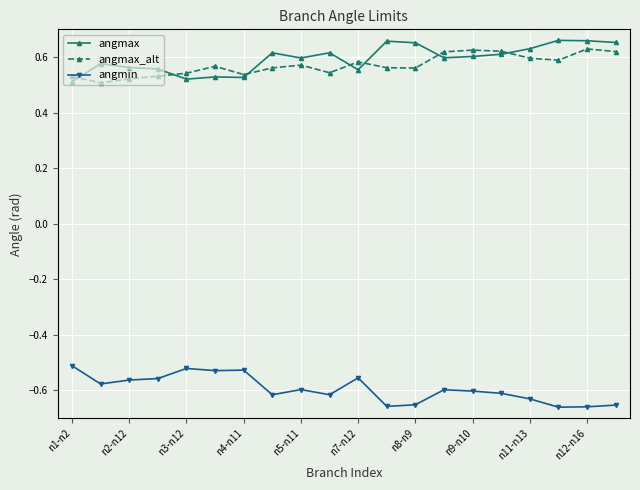

How many angmax values are between 0 and 1?

20